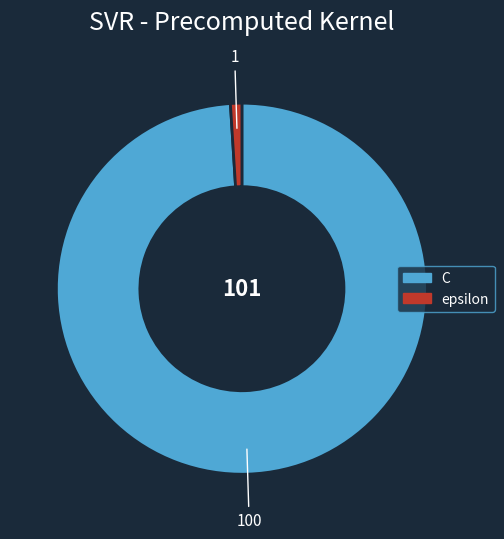

Is the sum of C and epsilon greater than half?

Yes